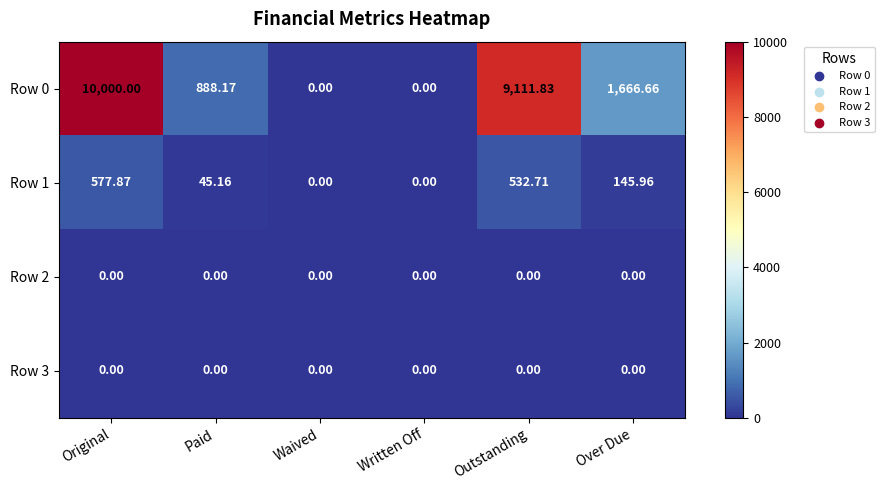

What is the spread (max minus min) of values at Paid?

888.2